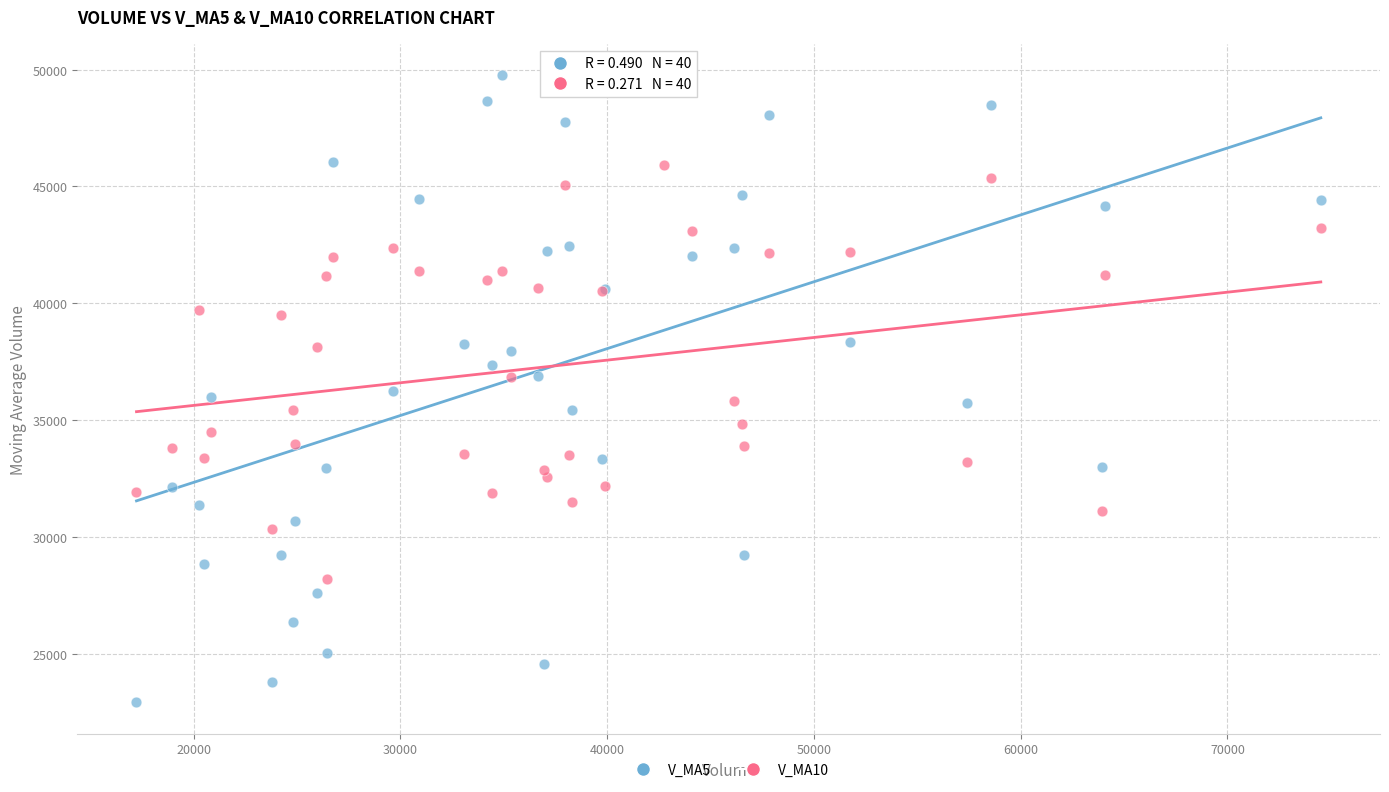

Which series contains the lowest Y value?

V_MA5